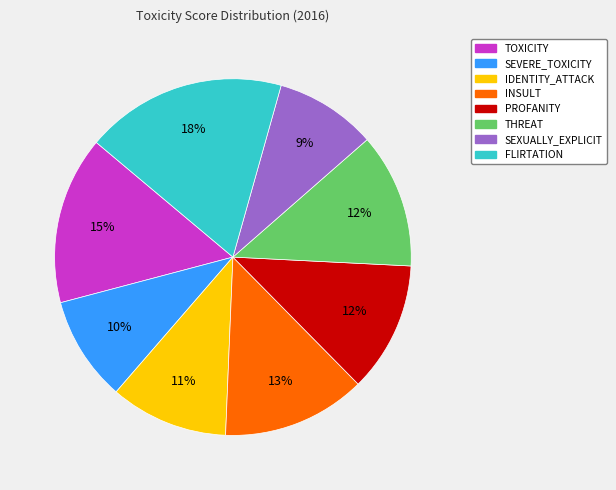

Count the number of slices in the pie.

8